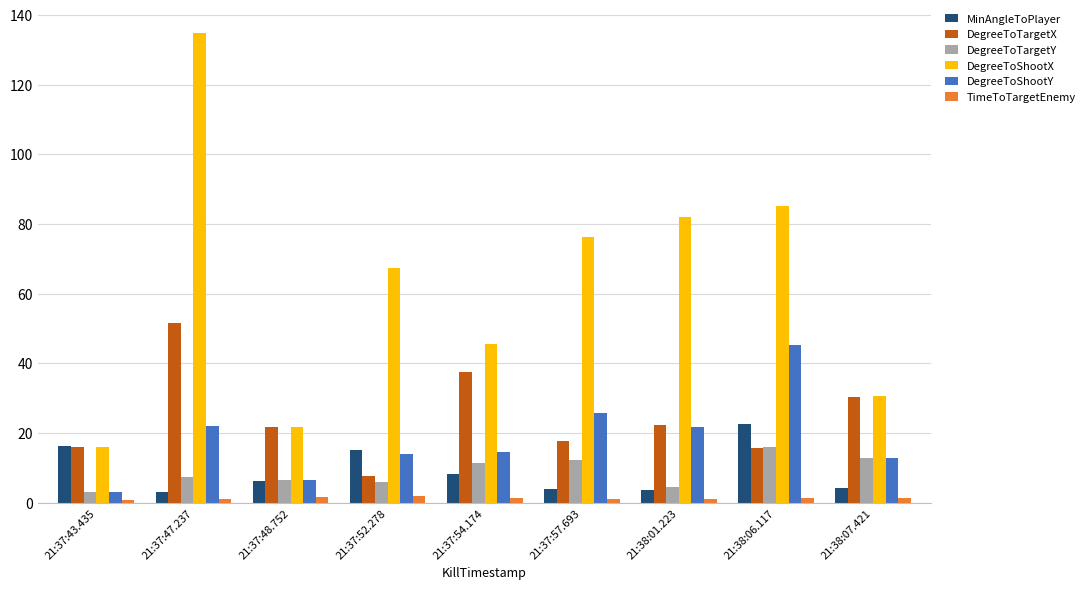

What is the difference between the second highest and minimum values in the DegreeToShootY series?

22.7